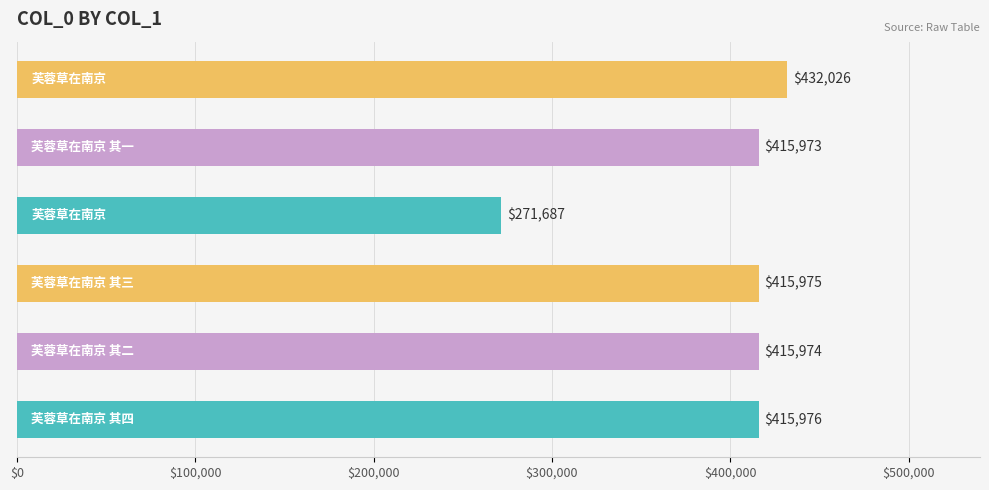

What is the greatest value displayed?

432026